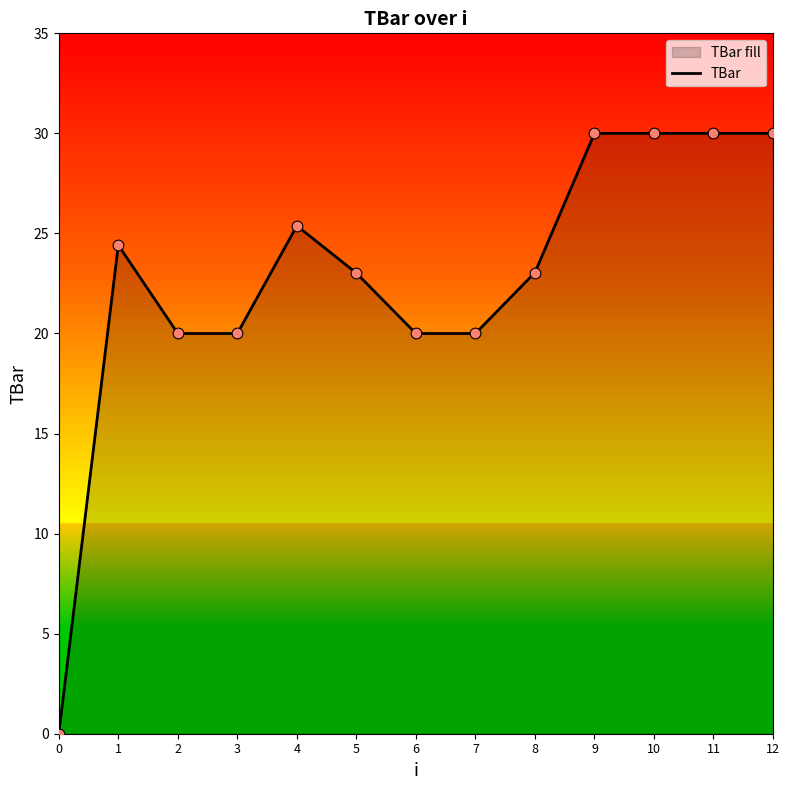

Approximately how many times larger is the value at 4 compared to 10?

0.8